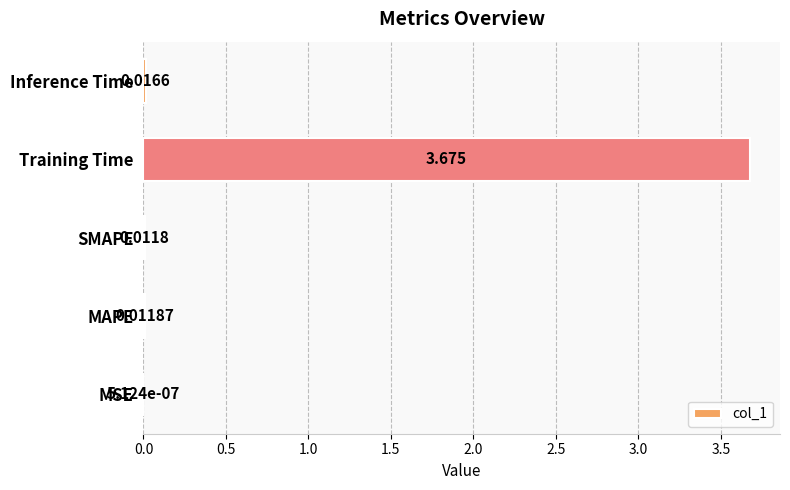

Which has a higher value, MAPE or Inference Time?

Inference Time